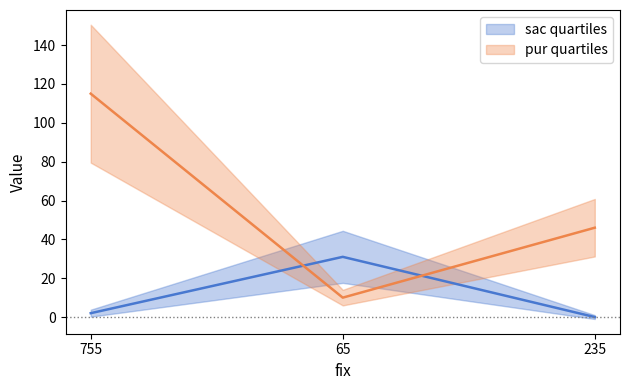

What is the value of the pur point at the 3rd from the left?

46